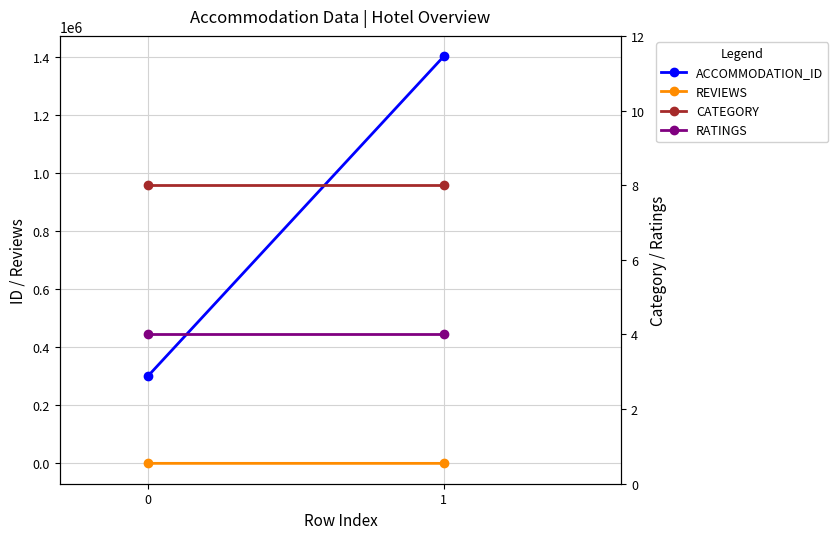

Is this an area chart (filled region under the line)?

No